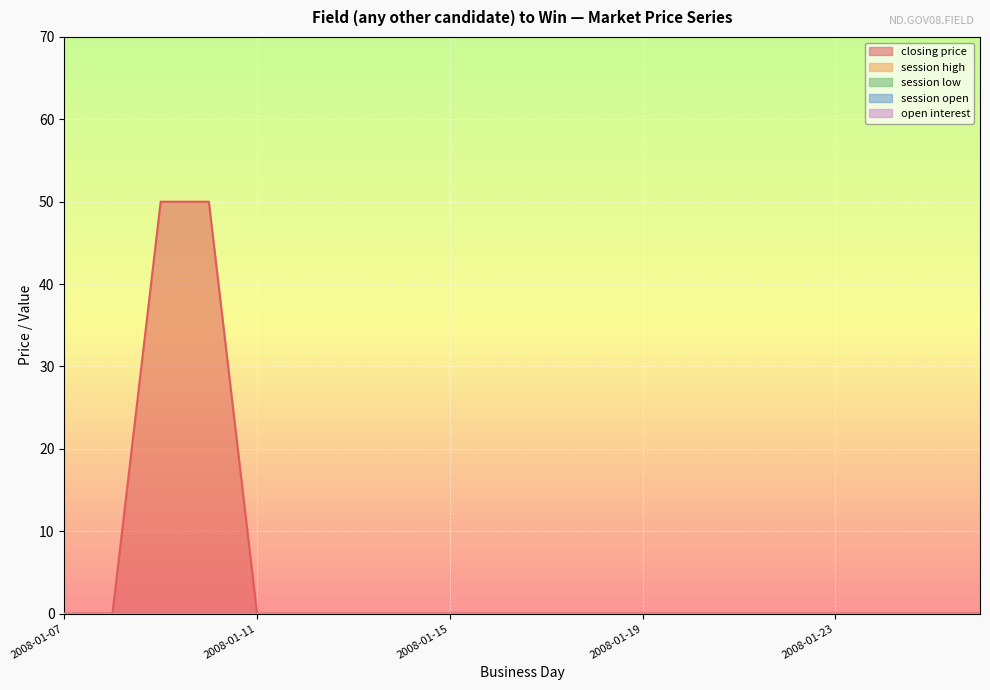

Reading right to left, extract all data points from this chart.

closing price: 0	0	0	0	0	0	0	0	0	0	0	0	0	0	0	0	50	50	0	0
session high: 0	0	0	0	0	0	0	0	0	0	0	0	0	0	0	0	0	0	0	0
session low: 0	0	0	0	0	0	0	0	0	0	0	0	0	0	0	0	0	0	0	0
session open: 0	0	0	0	0	0	0	0	0	0	0	0	0	0	0	0	0	0	0	0
open interest: 0	0	0	0	0	0	0	0	0	0	0	0	0	0	0	0	0	0	0	0